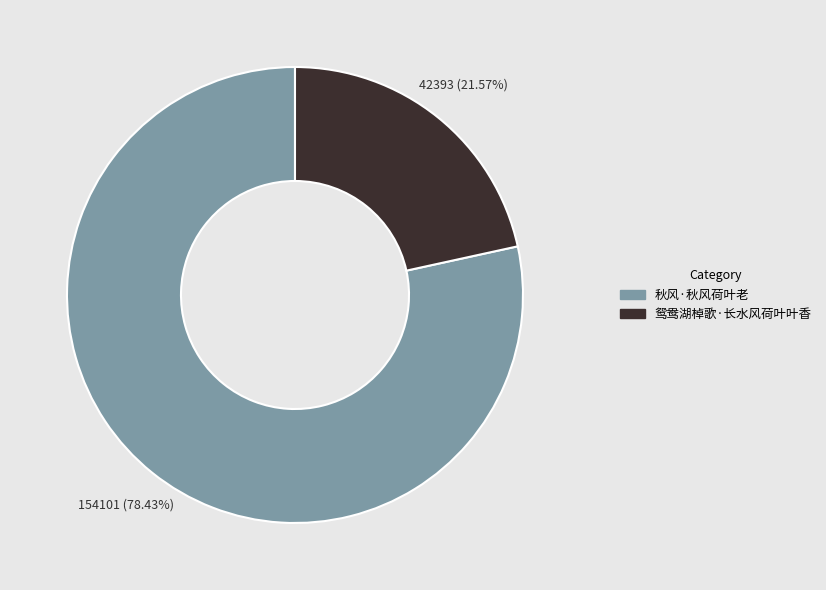

What is the largest slice in the pie chart?

秋风·秋风荷叶老